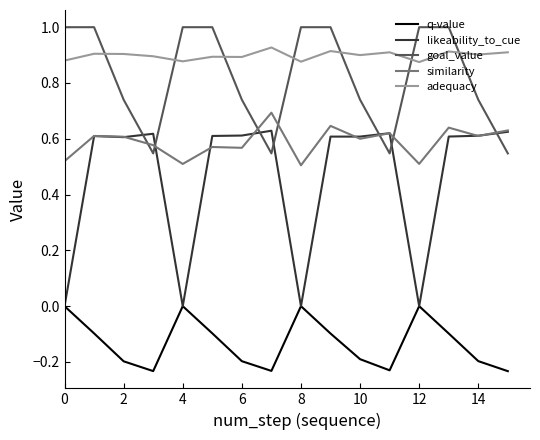

True or false: adequacy has more than 2 interior local peaks.

True